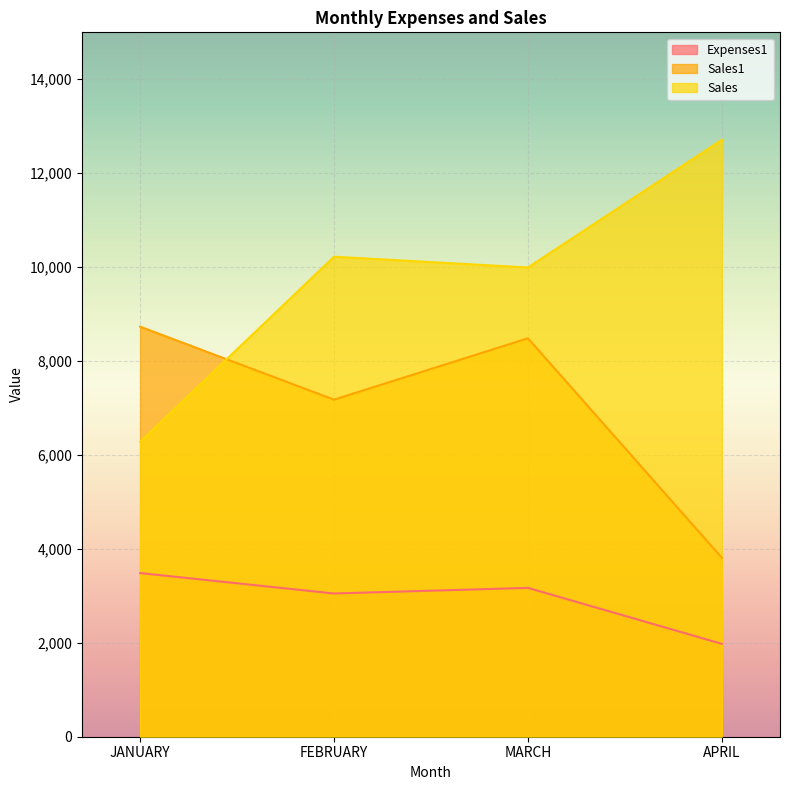

Rank the series by their maximum value, from lowest to highest.

Expenses1, Sales1, Sales